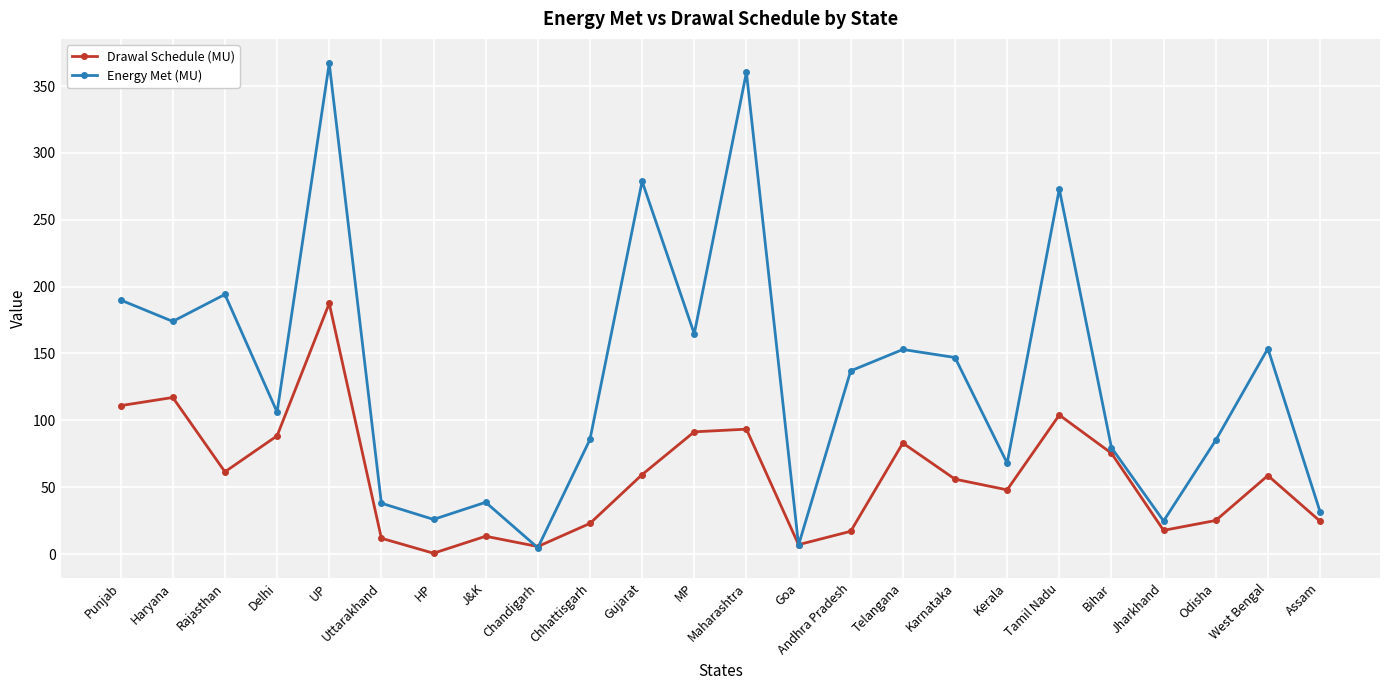

What is the difference between the highest and lowest values at Kerala?

20.0